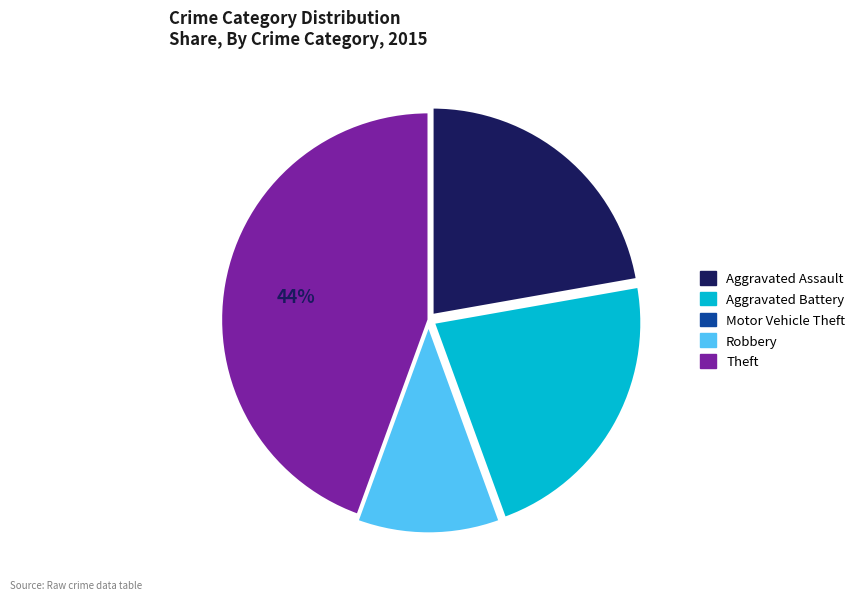

Does any single category account for the majority?

No